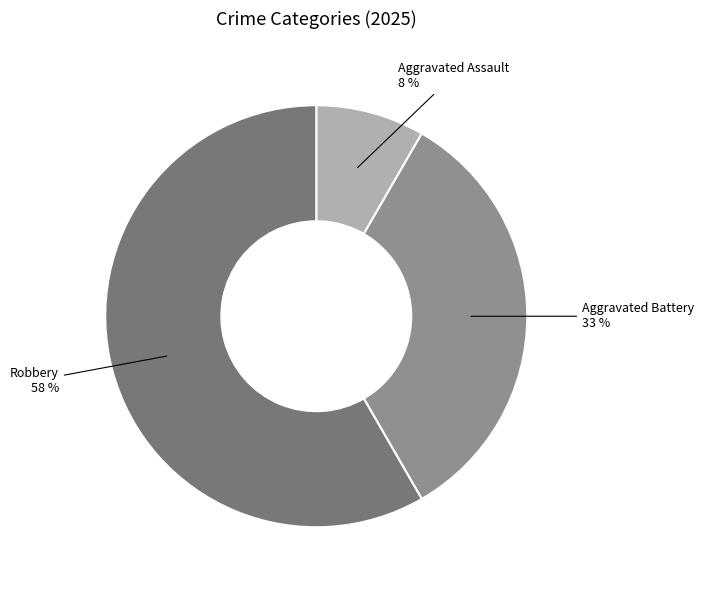

The Aggravated Battery slice represents 33% of the pie. True or false?

True